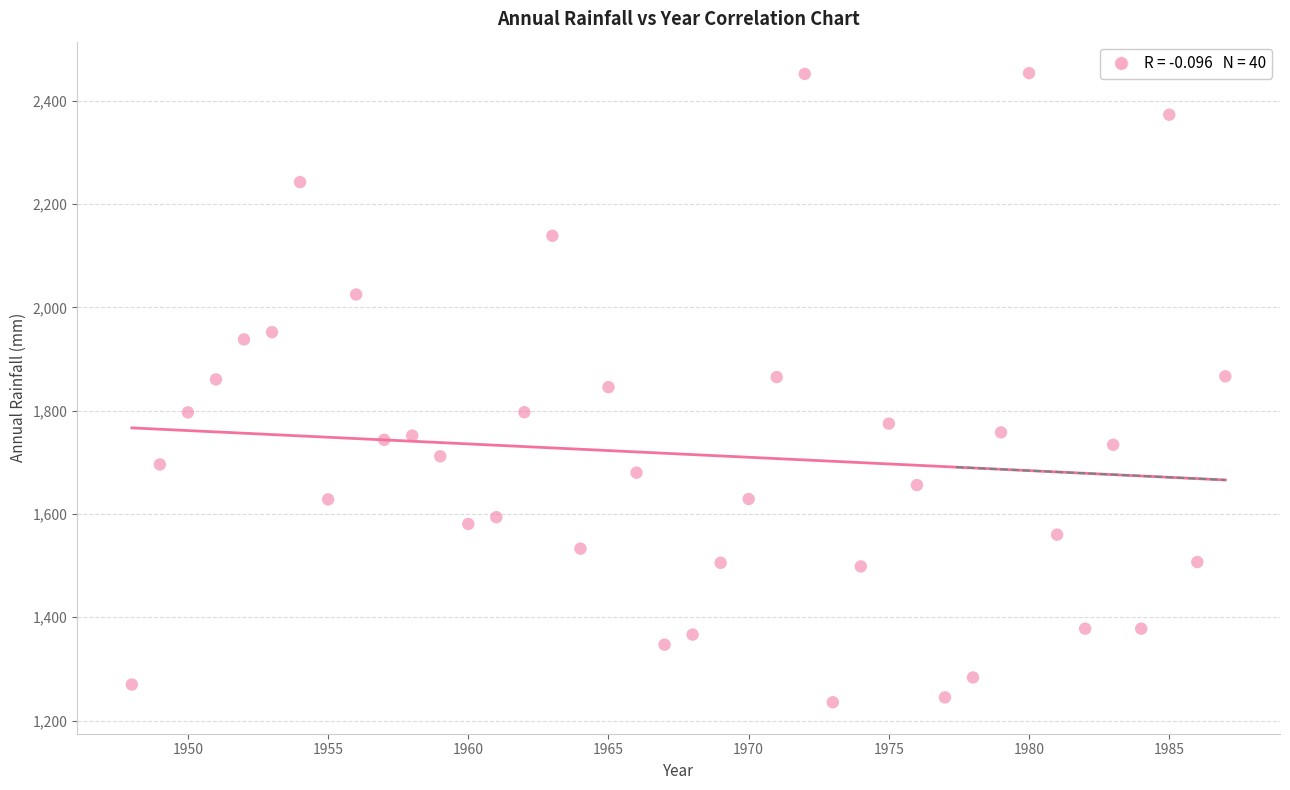

What is the range of Y values (max minus min)?

1218.0